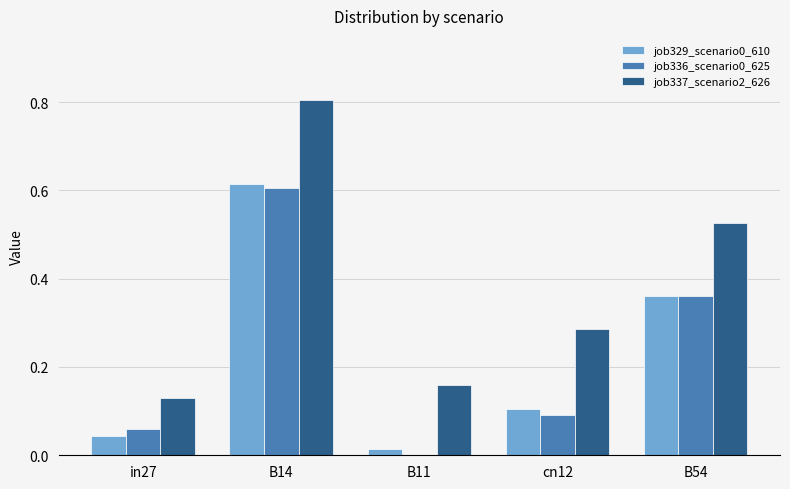

How many groups of bars are there?

5